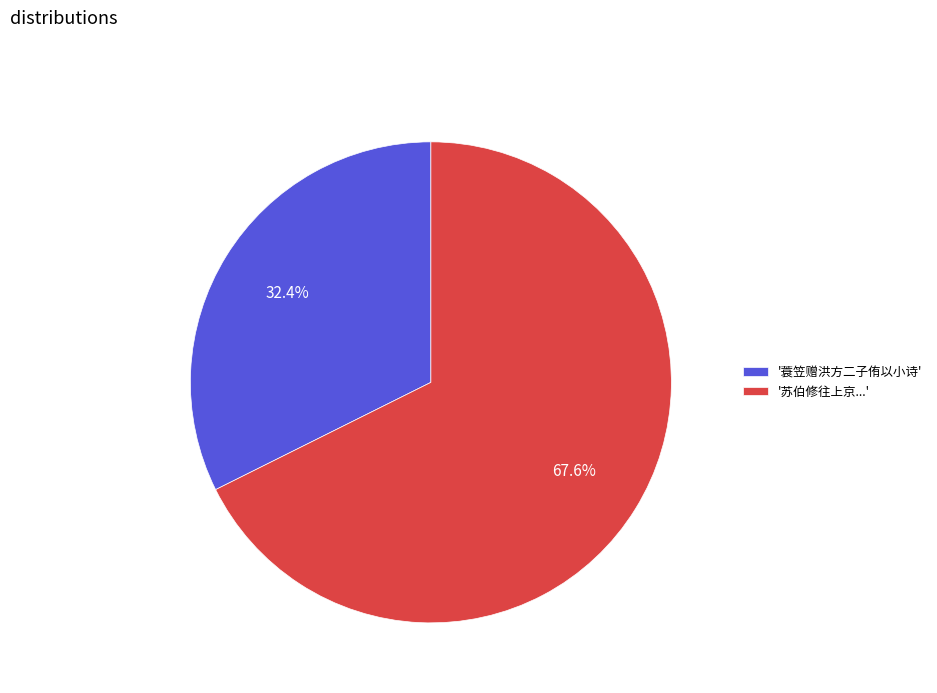

Does any single category account for the majority?

Yes